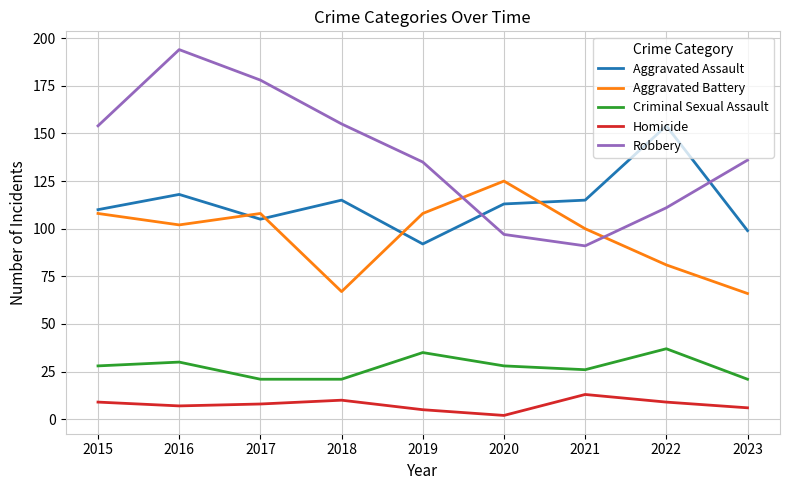

Between which two adjacent categories do Aggravated Assault and Robbery first intersect?

2019 and 2020